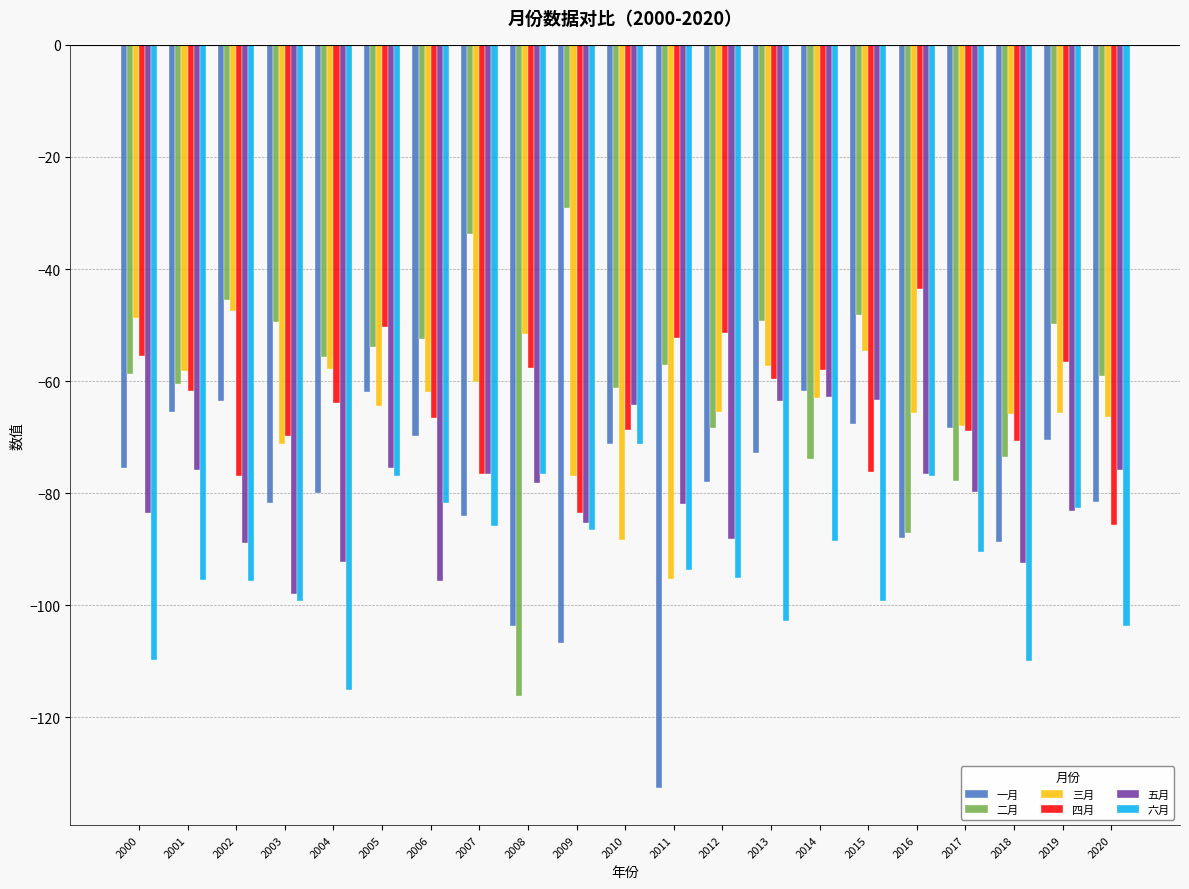

Which series has the largest total across all categories?

二月